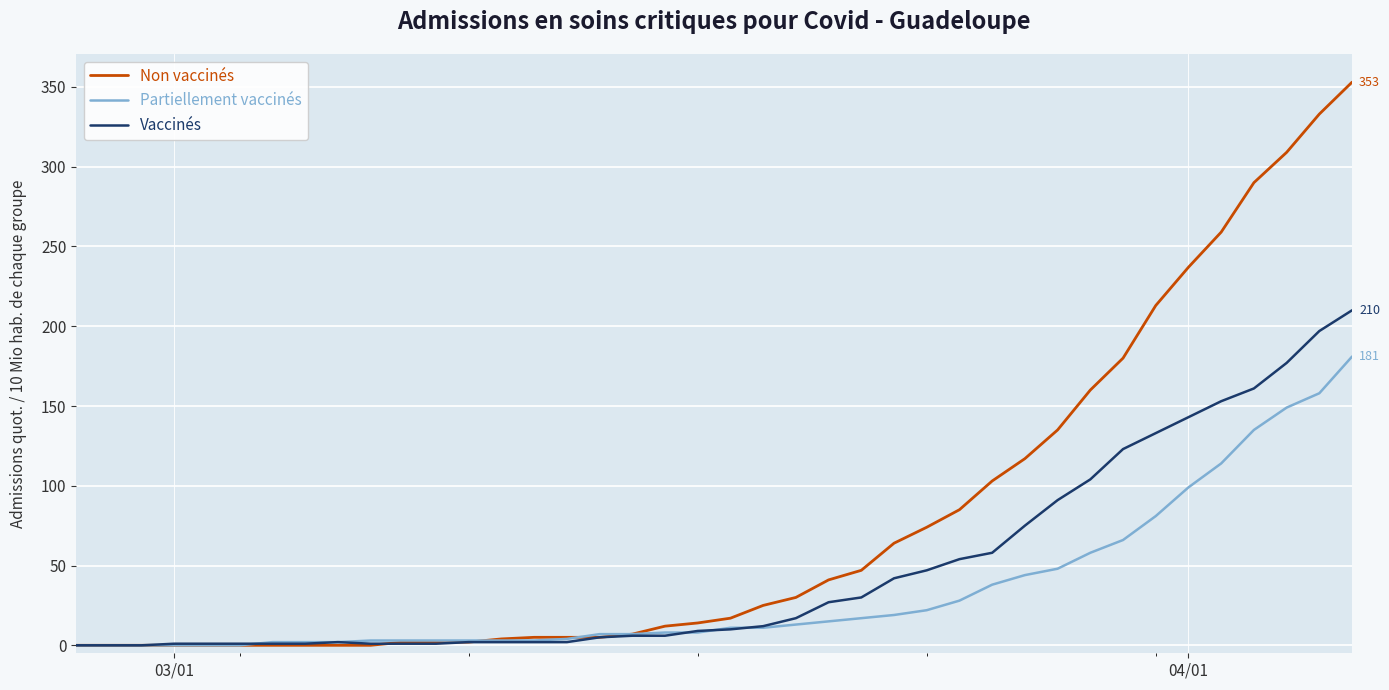

Which series has the widest spread of values?

Non vaccinés